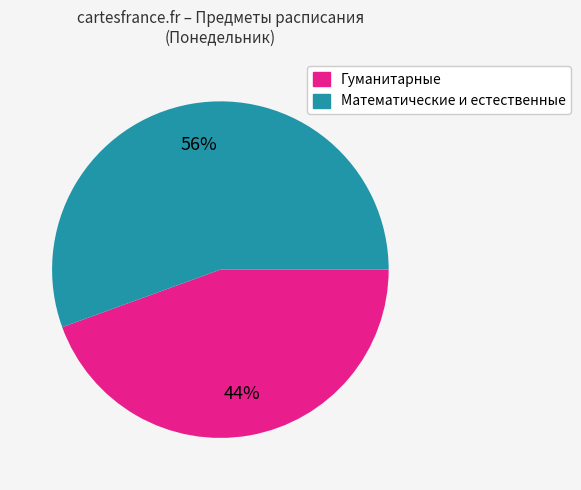

To the nearest percent, what is the average slice percentage?

50%